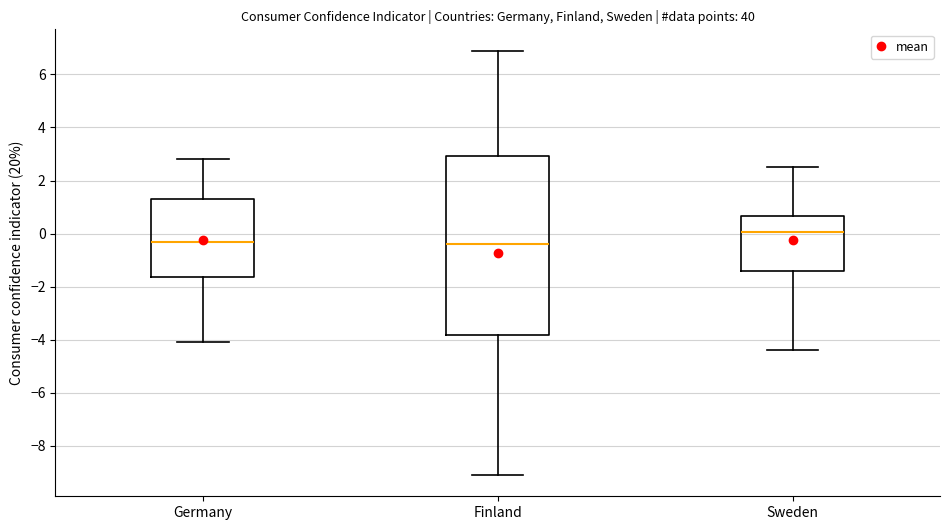

Reading left to right, transcribe this box plot: for each box, give where its median line is, the range the box spans, and where its two whiskers end, as read against the y-axis. The values are not printed on the chart, so give them approximately, as read against the axis.

Germany: median -0.2, box -1.6 to 1.4, whiskers -4.0 to 2.8
Finland: median -0.4, box -3.8 to 3.0, whiskers -9.0 to 7.0
Sweden: median 0.0, box -1.4 to 0.6, whiskers -4.4 to 2.6